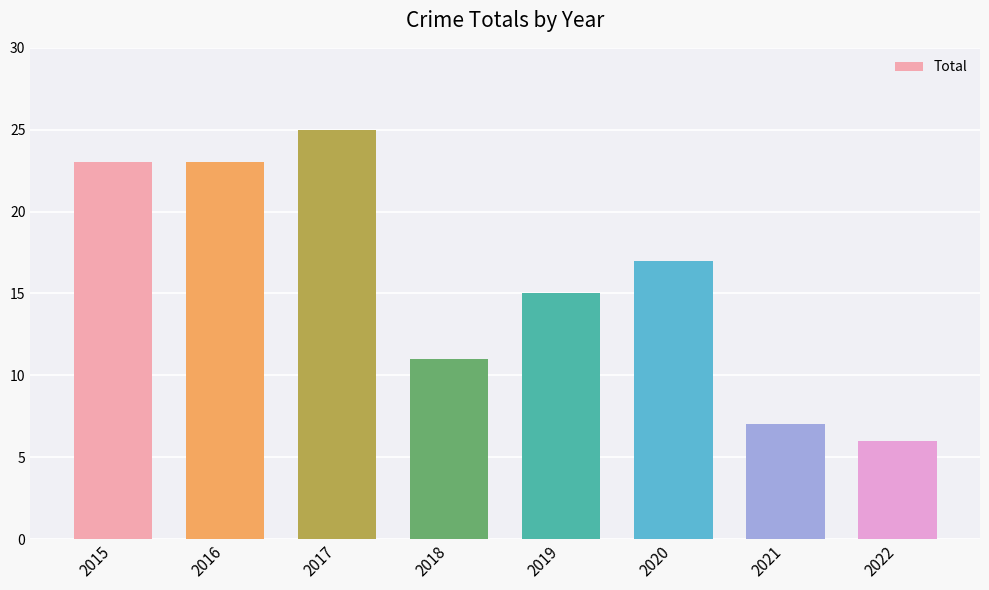

Between 2016 and 2021, which is larger?

2016